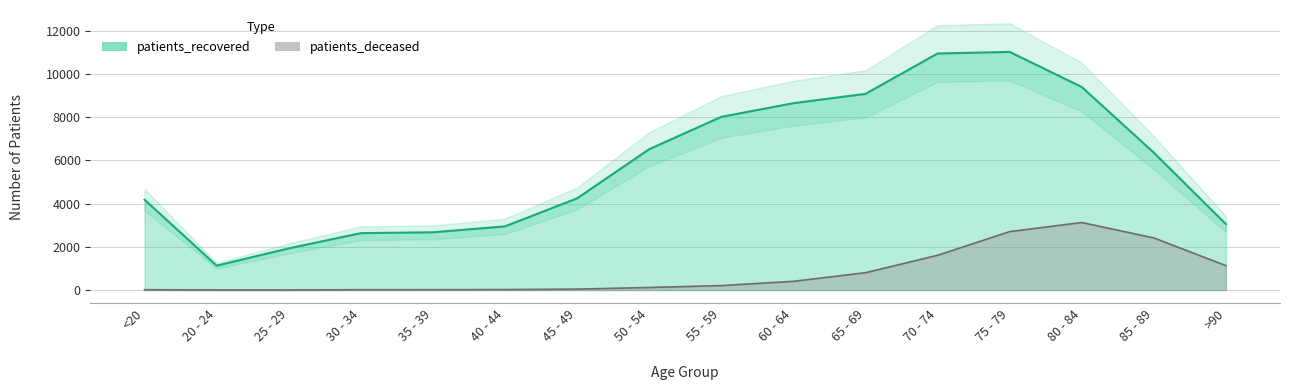

What is the label of the 3rd point from the left?

25 - 29